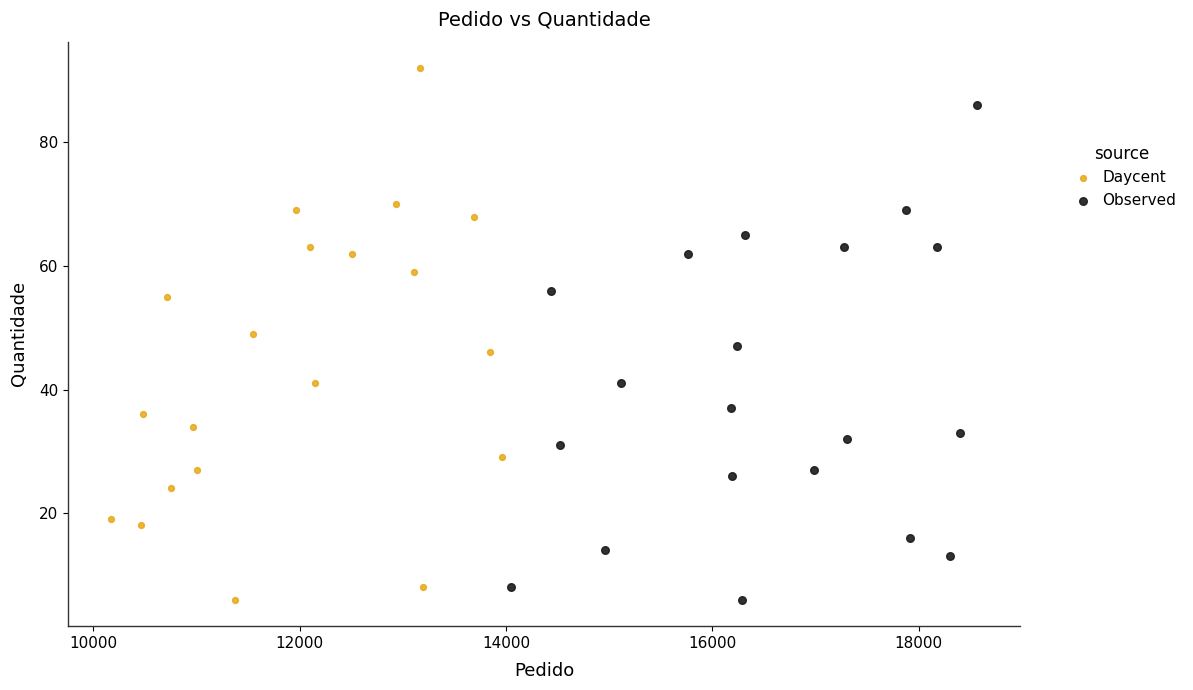

Which series contains the highest Y value?

Daycent